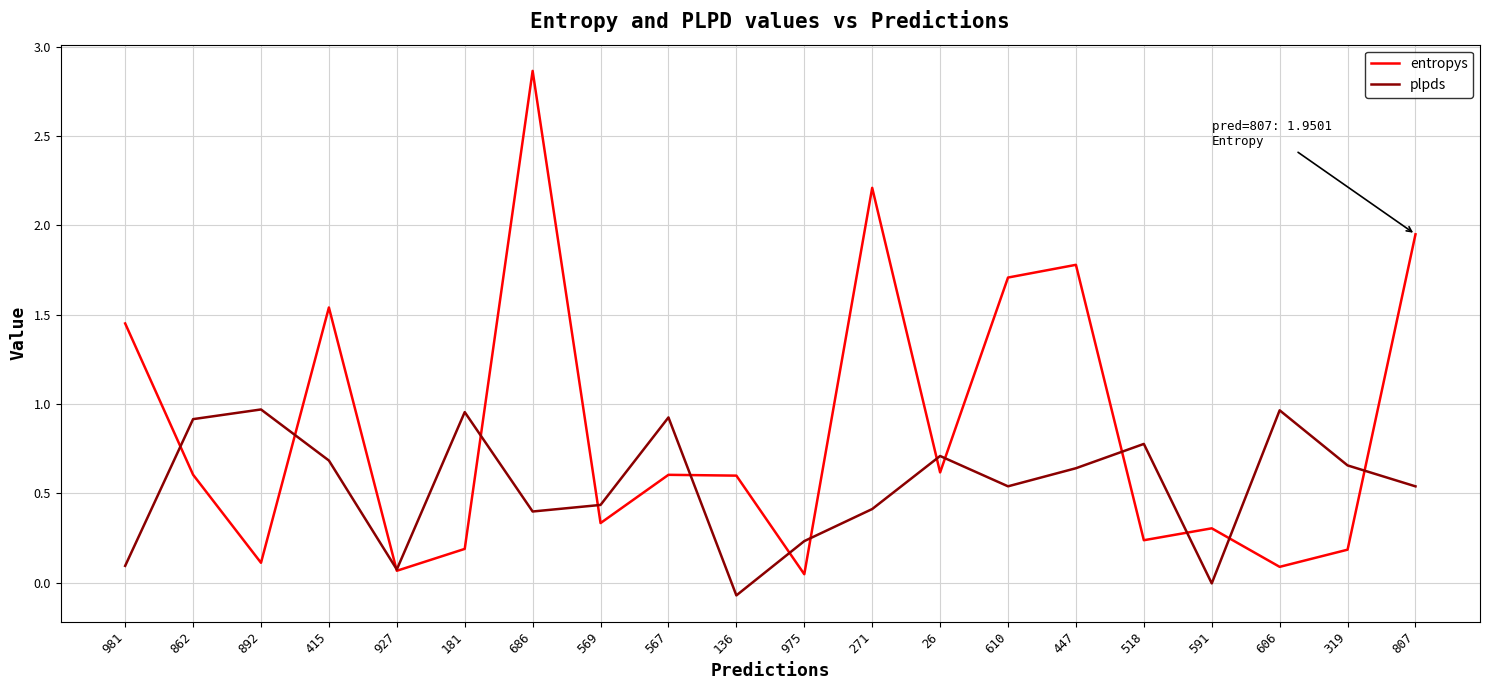

Count the number of categories in the chart.

20